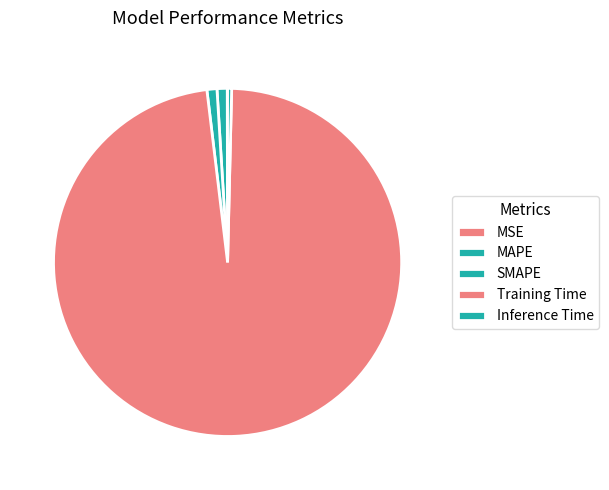

Which category has the smallest portion of the pie?

MSE